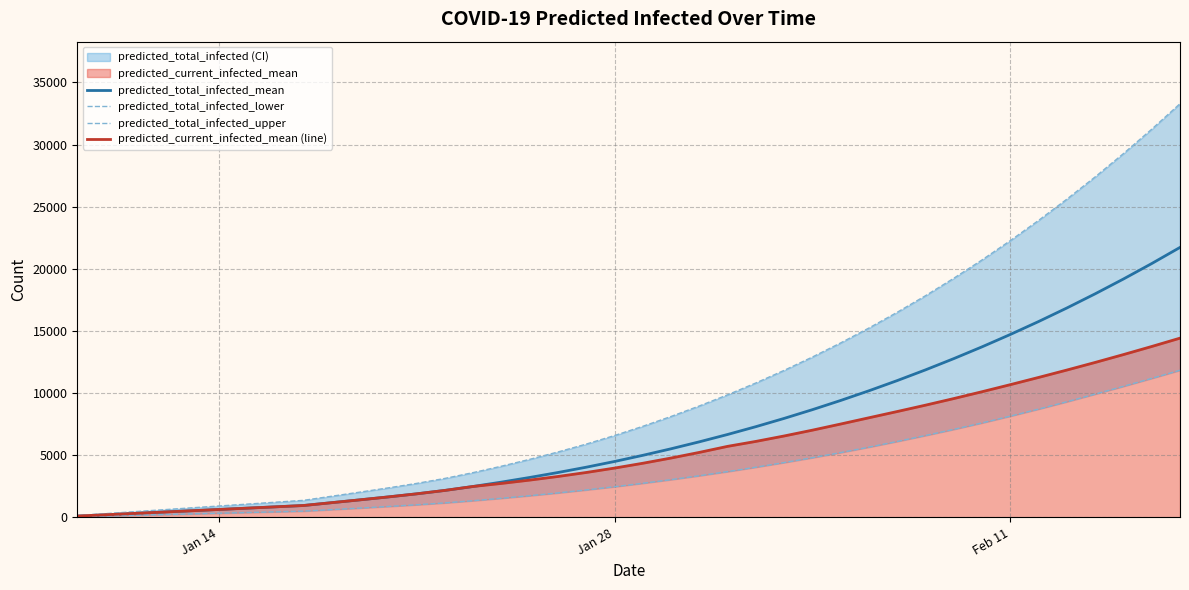

Which series has the largest range (max minus min)?

predicted_total_infected_upper